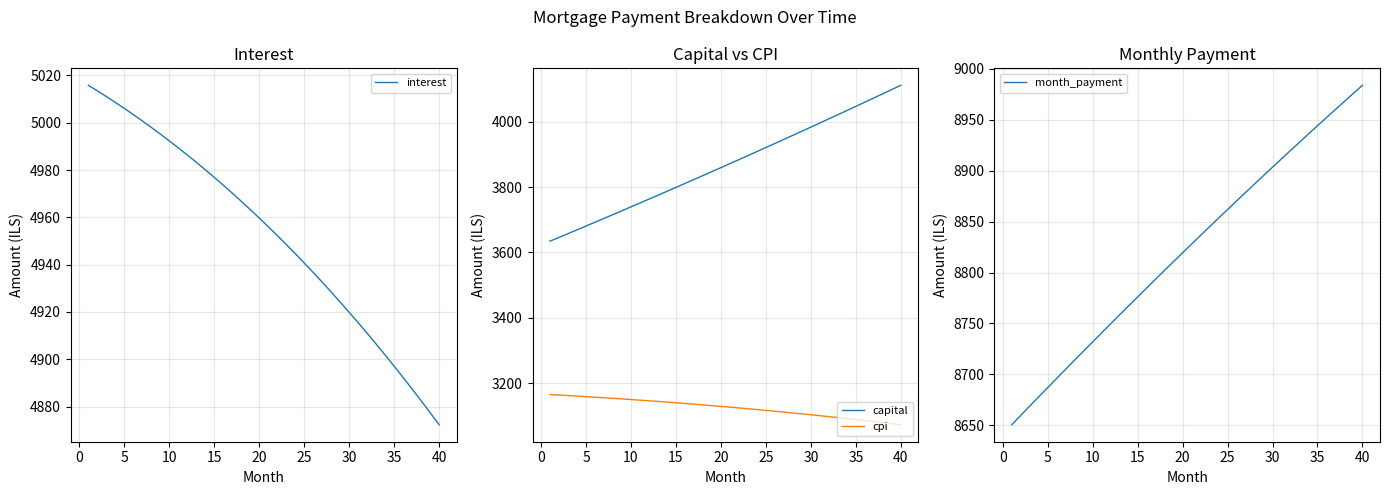

True or false: month_payment and interest intersect in this chart.

False